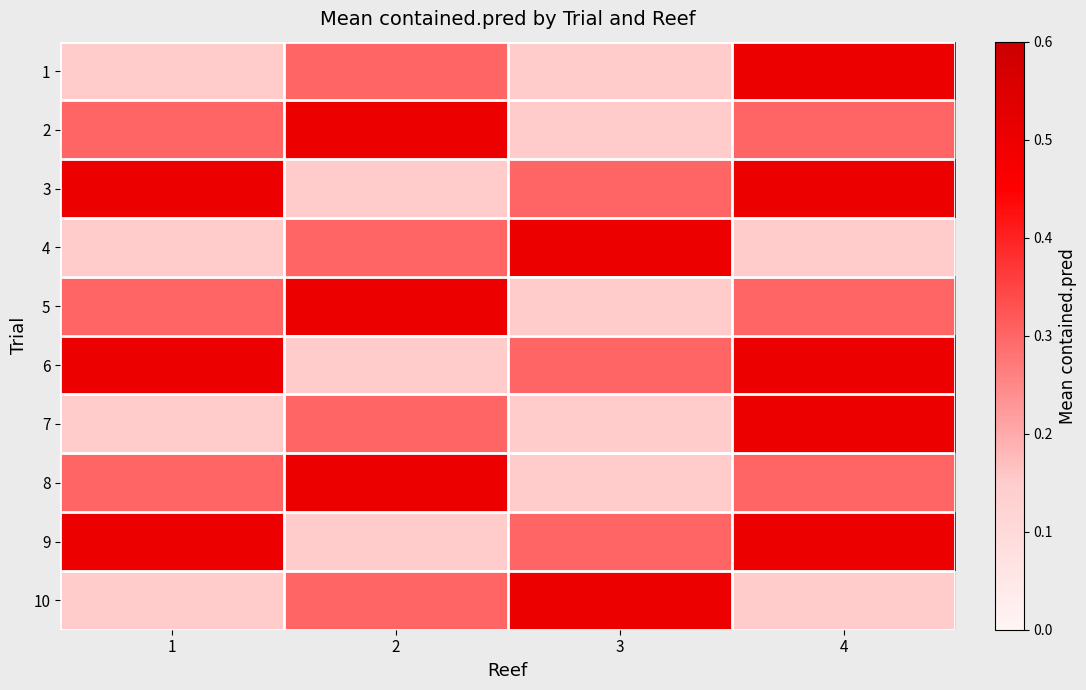

Reading right to left, what are all the values shown in this chart?

1: 4=0.5	3=0.1	2=0.3	1=0.1
2: 4=0.3	3=0.1	2=0.5	1=0.3
3: 4=0.5	3=0.3	2=0.1	1=0.5
4: 4=0.1	3=0.5	2=0.3	1=0.1
5: 4=0.3	3=0.1	2=0.5	1=0.3
6: 4=0.5	3=0.3	2=0.1	1=0.5
7: 4=0.5	3=0.1	2=0.3	1=0.1
8: 4=0.3	3=0.1	2=0.5	1=0.3
9: 4=0.5	3=0.3	2=0.1	1=0.5
10: 4=0.1	3=0.5	2=0.3	1=0.1